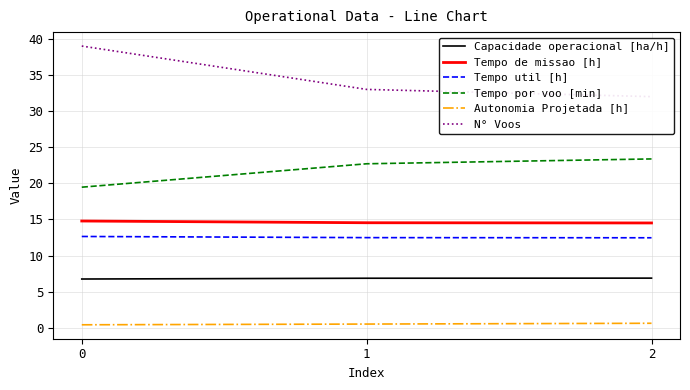

Reading left to right, extract all data points from this chart.

Capacidade operacional [ha/h]: 6.8	6.9	6.9
Tempo de missao [h]: 14.8	14.6	14.5
Tempo util [h]: 12.7	12.5	12.5
Tempo por voo [min]: 19.5	22.7	23.4
Autonomia Projetada [h]: 0.4	0.5	0.6
N° Voos: 39.0	33.0	32.0